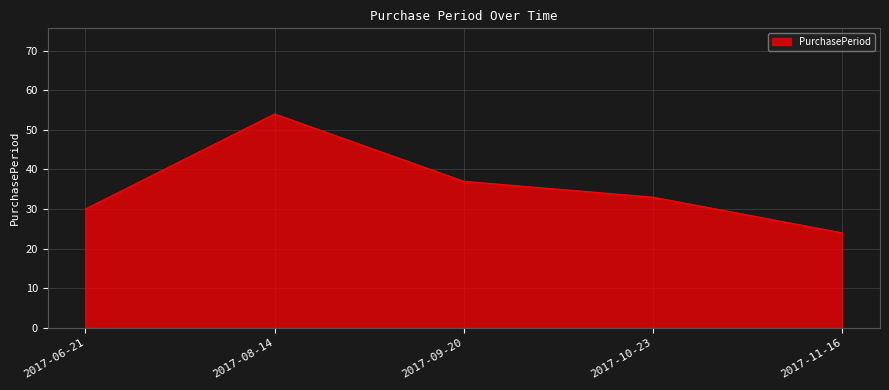

True or false: there are more than 0 points higher than both neighbors.

True